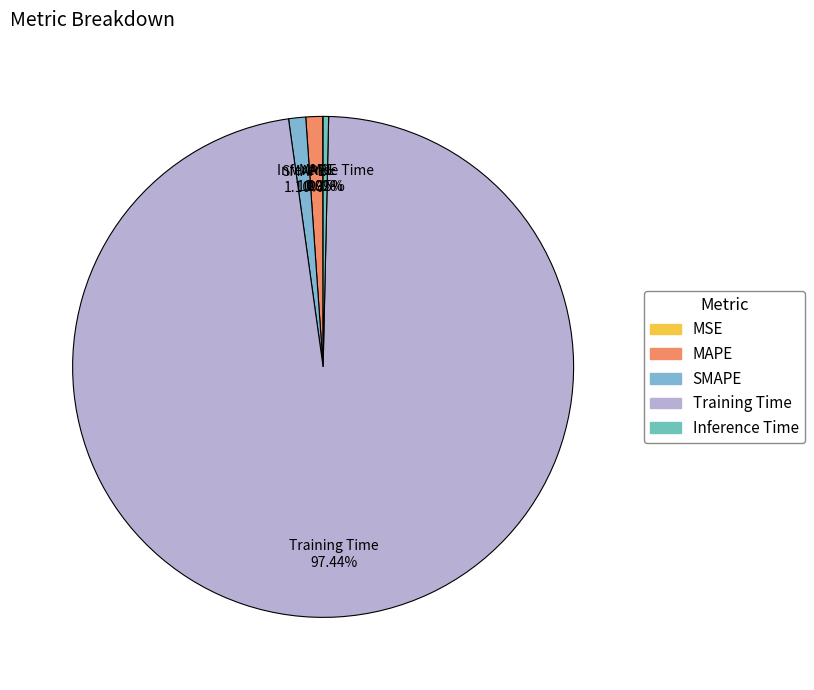

To the nearest percent, what portion does MAPE represent?

1%